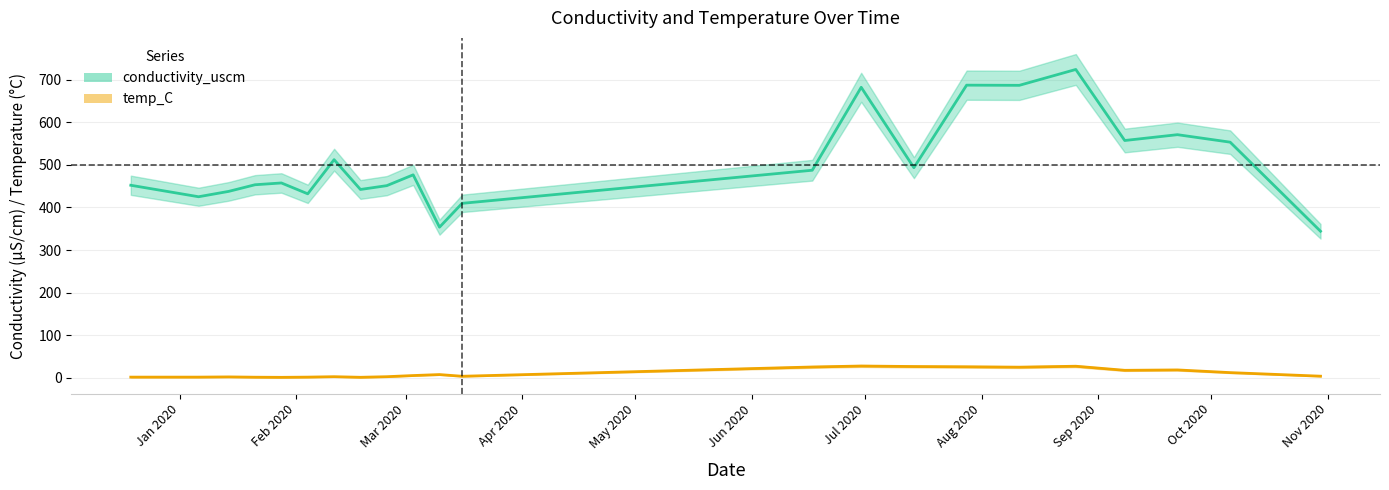

What is the smallest value displayed?

0.7